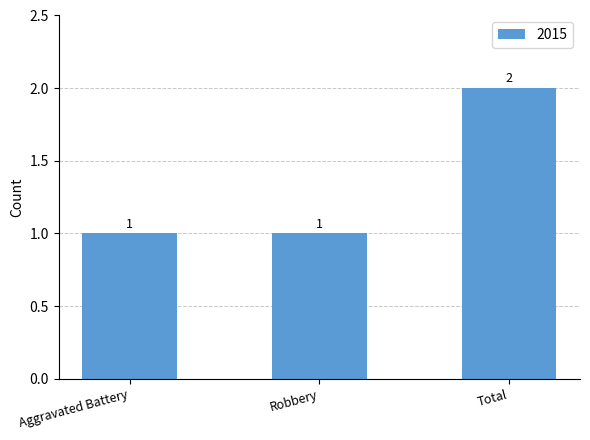

Which category has the highest value across all series?

Total